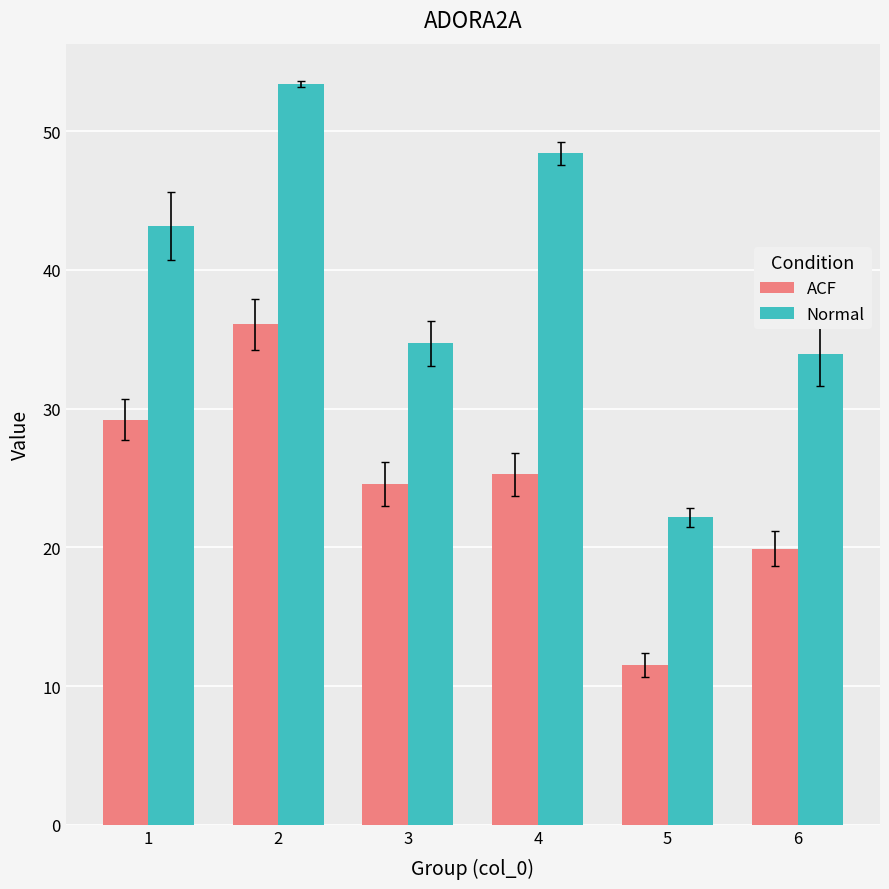

Reading left to right, transcribe all the data shown in this chart.

ACF: 29.2	36.1	24.6	25.3	11.5	19.9
Normal: 43.2	53.4	34.7	48.4	22.2	33.9